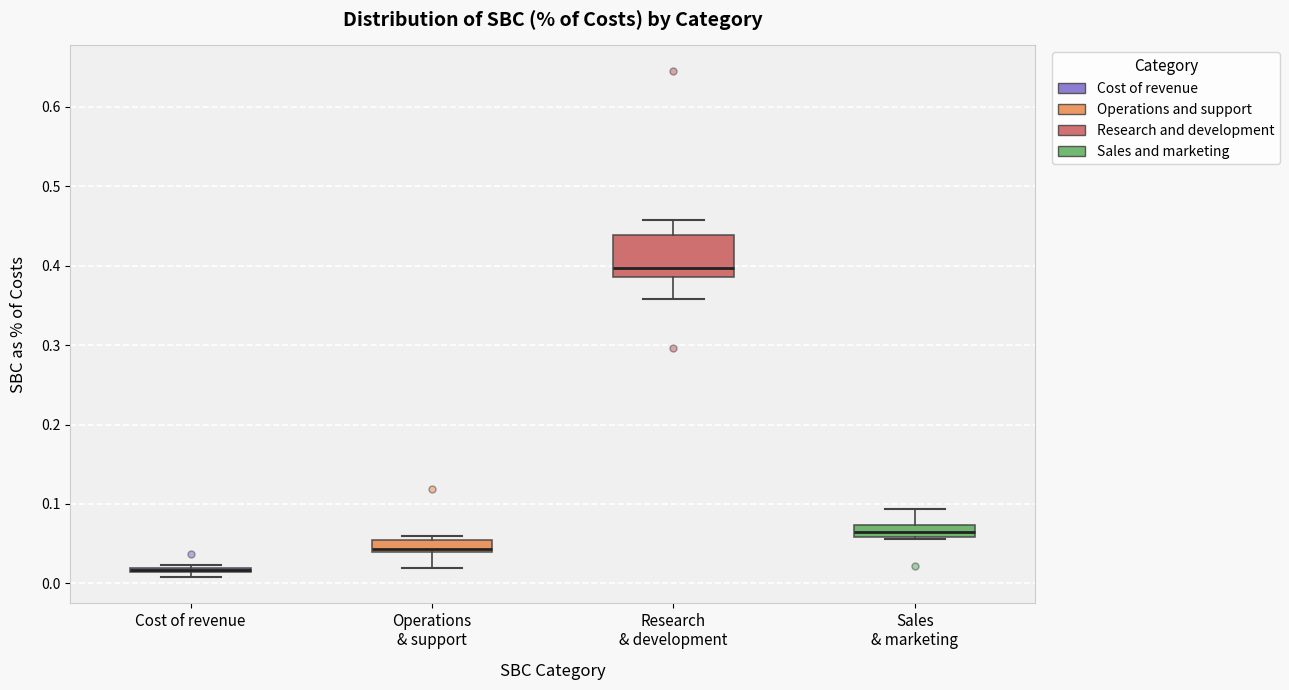

Comparing the boxes themselves (not the whiskers), which one is the tallest?

Research & development